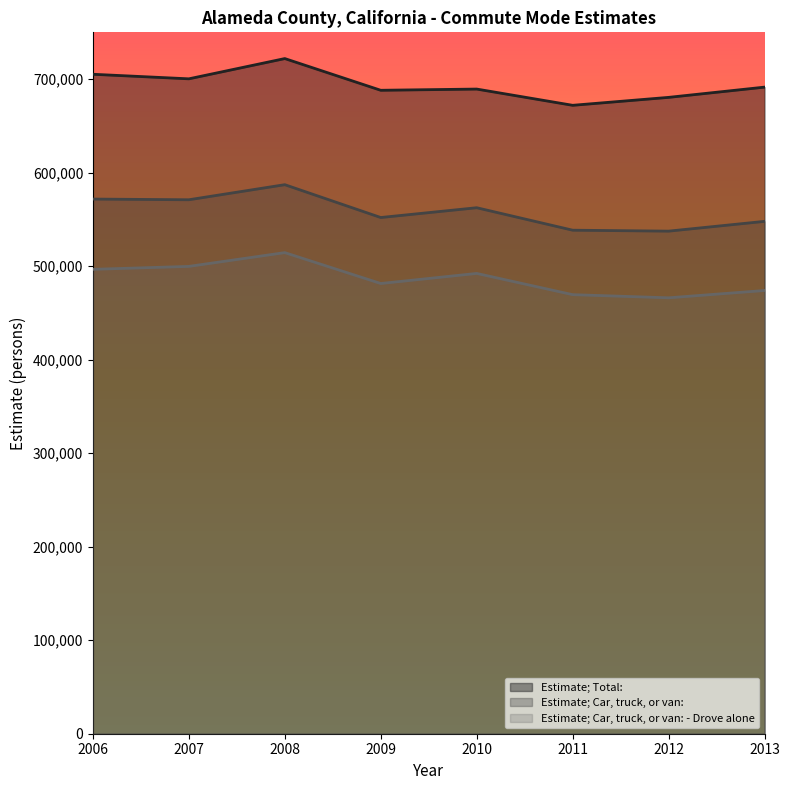

Is it true that Estimate; Car, truck, or van: - Drove alone equals 260751 at 2011?

False